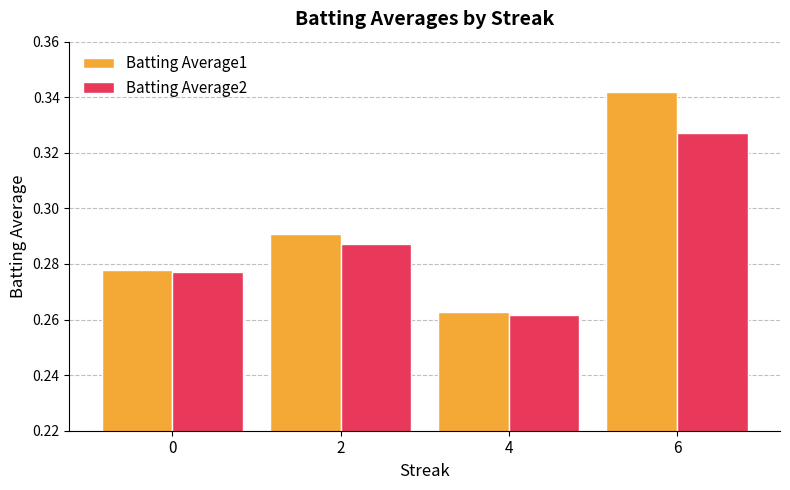

Which series has the largest range (max minus min)?

Batting Average1